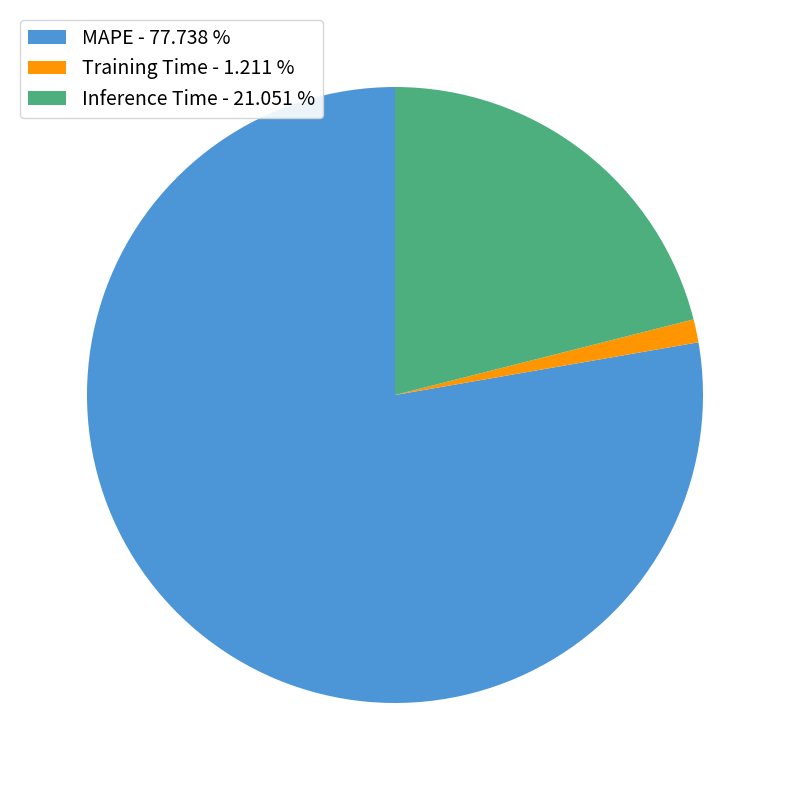

Combined, do Training Time - 1.211 % and MAPE - 77.738 % account for over 50%?

Yes